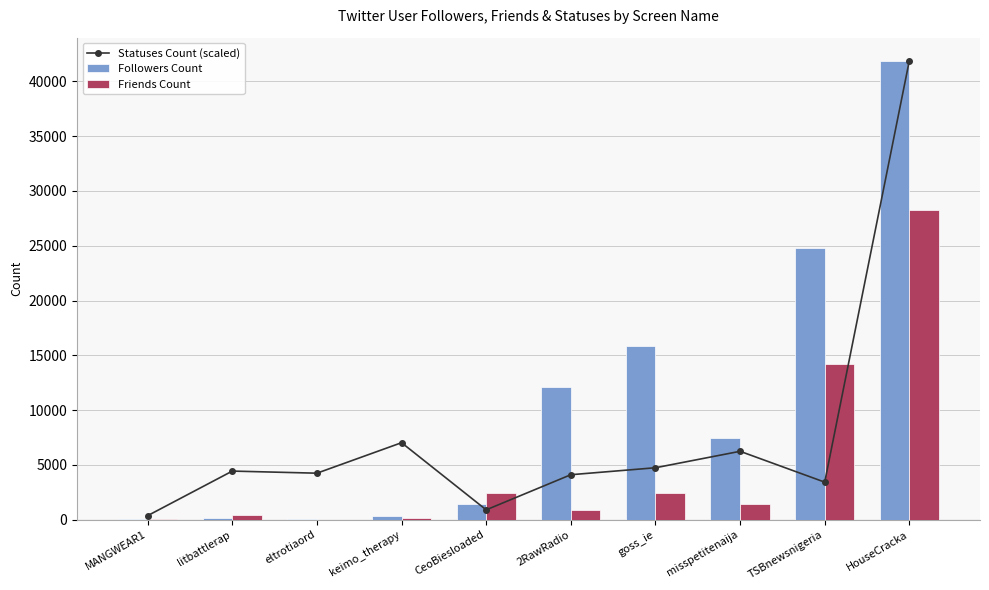

Rank the series by their maximum value, from lowest to highest.

Friends Count, Statuses Count (scaled), Followers Count